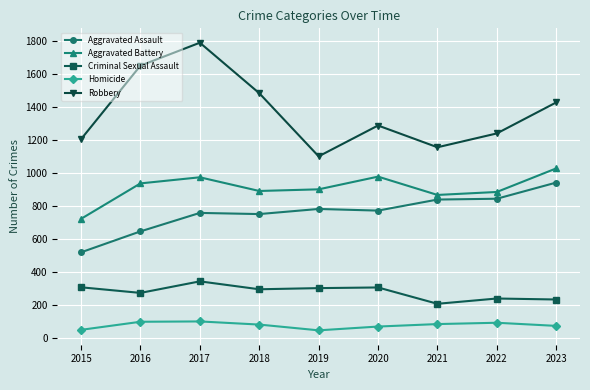

In Robbery, how many points are higher than both neighbors (excluding endpoints)?

2